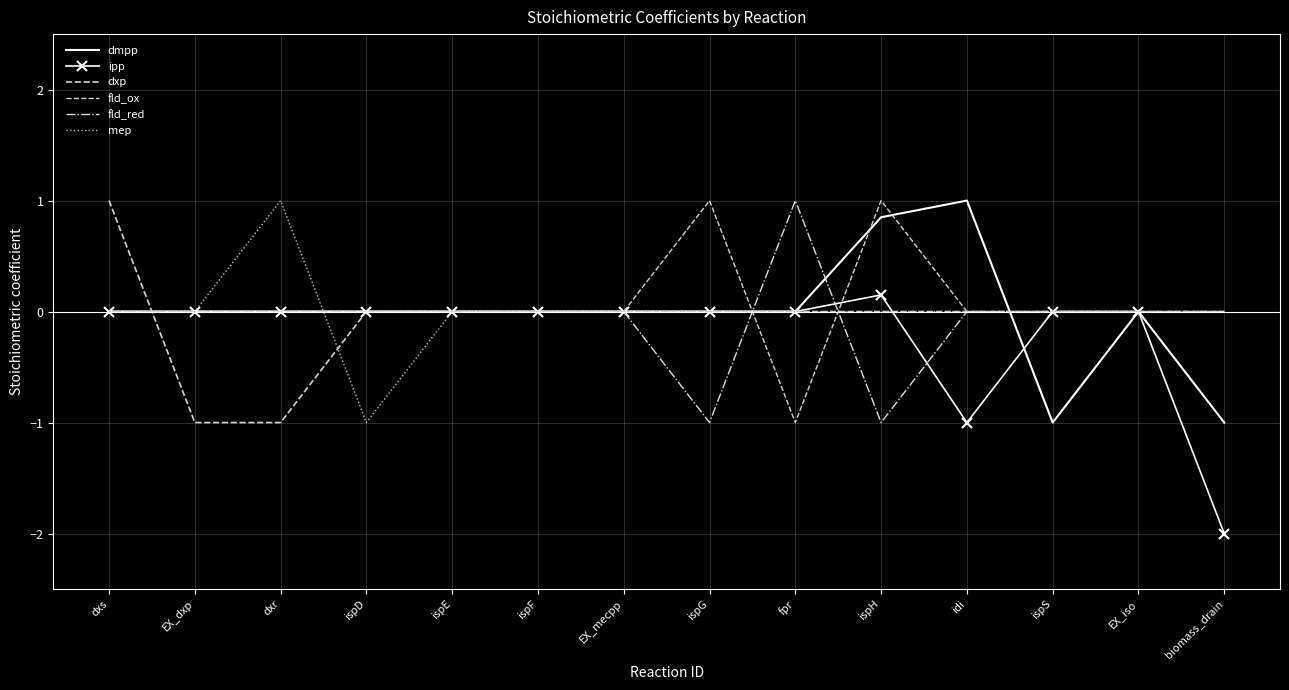

What is the label of the 13th point from the left?

EX_iso